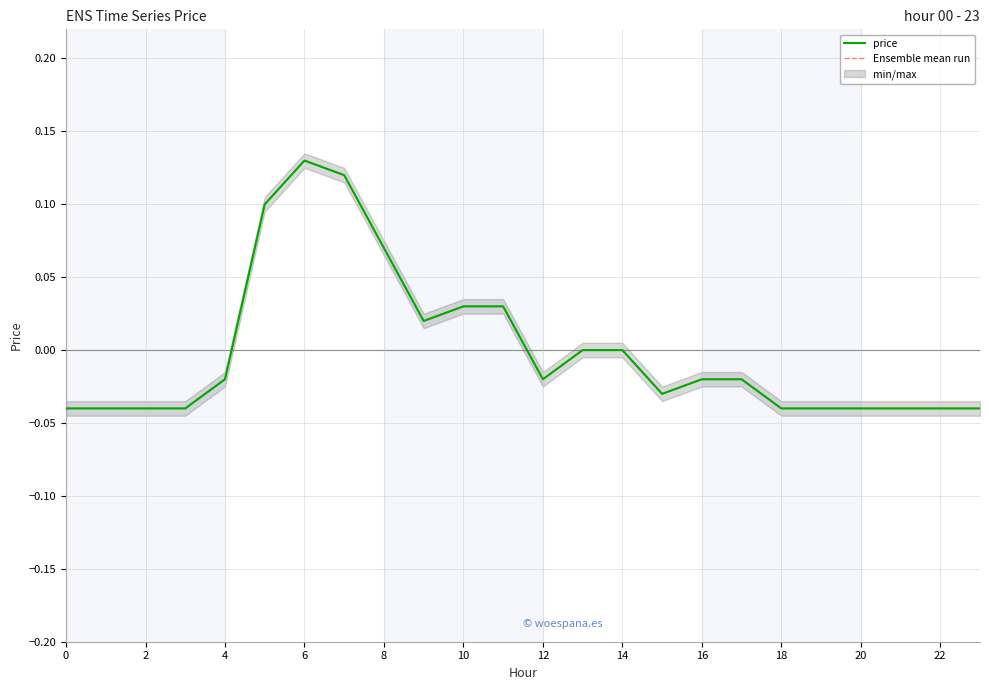

Which series has the largest total across all categories?

price